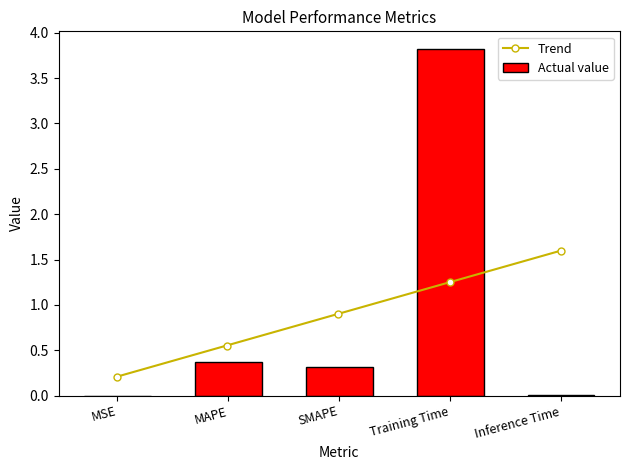

List the labels in order of value, largest first.

Training Time, MAPE, SMAPE, Inference Time, MSE